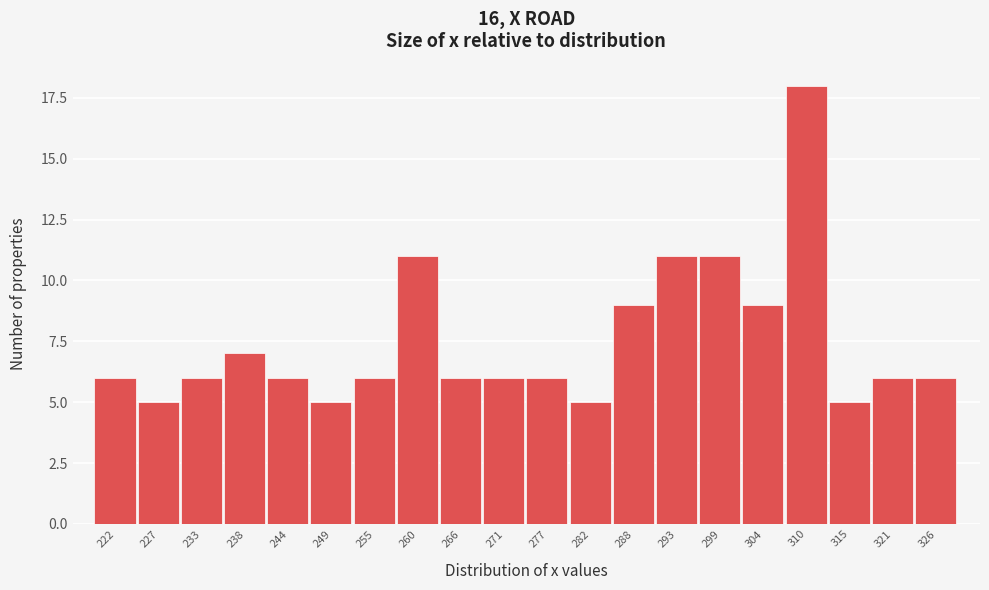

Reading left to right, list all the values displayed in this chart.

222=6	227=5	233=6	238=7	244=6	249=5	255=6	260=11	266=6	271=6	277=6	282=5	288=9	293=11	299=11	304=9	310=18	315=5	321=6	326=6